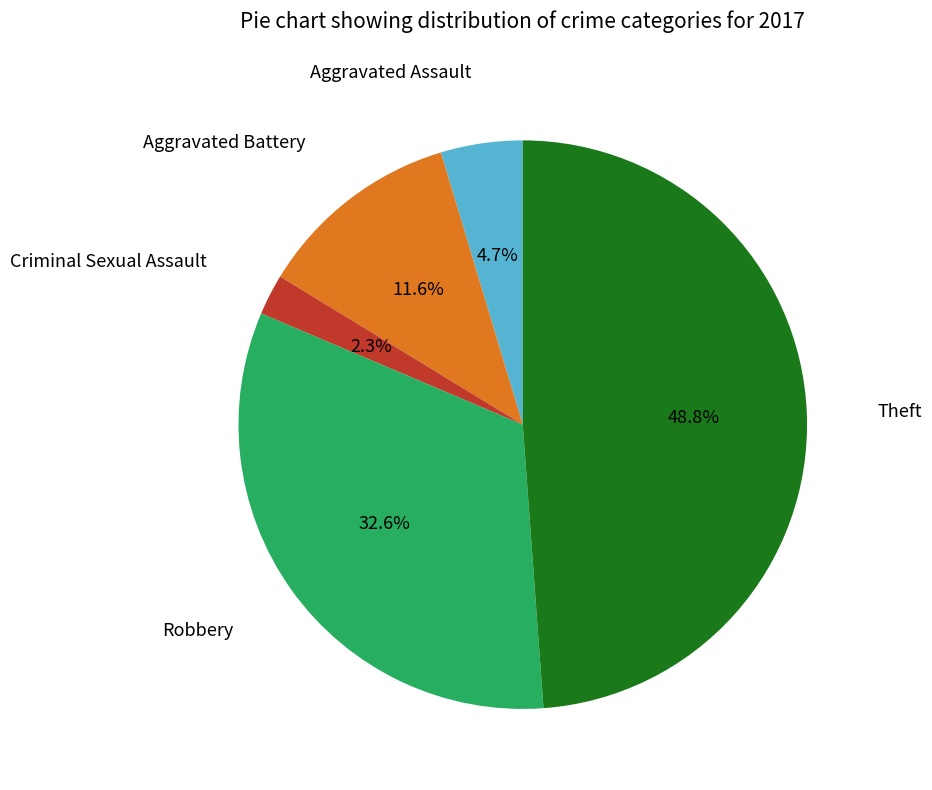

How many slices are in this pie chart?

5